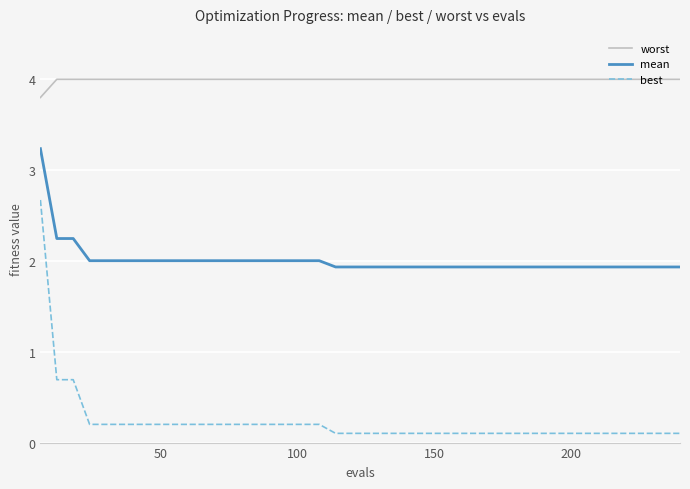

List the series in order of their overall mean, lowest first.

best, mean, worst